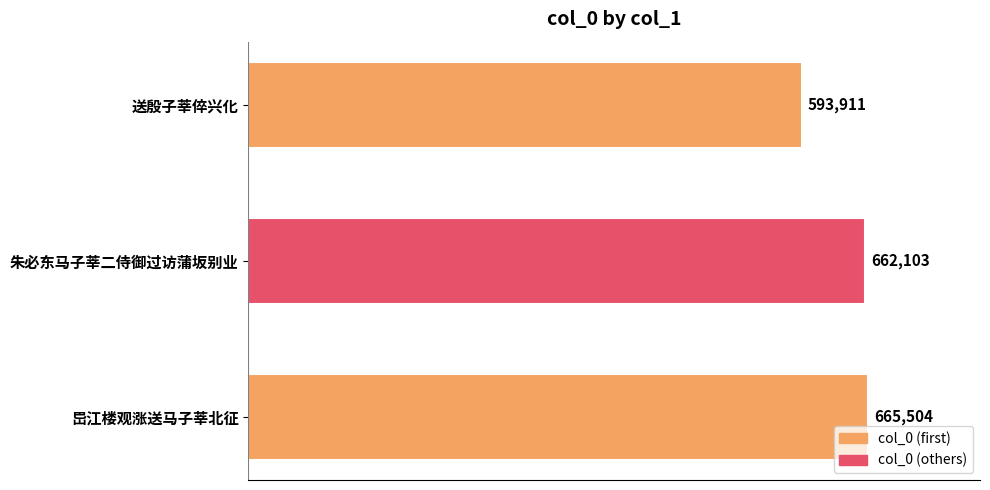

What is the greatest value displayed?

665504